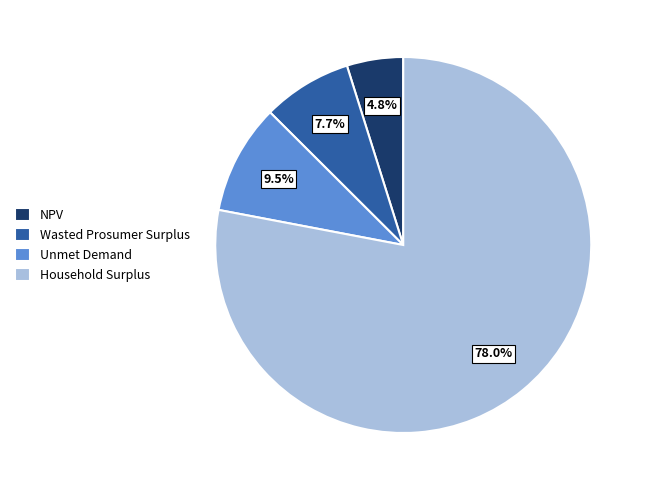

How many segments does this pie chart have?

4